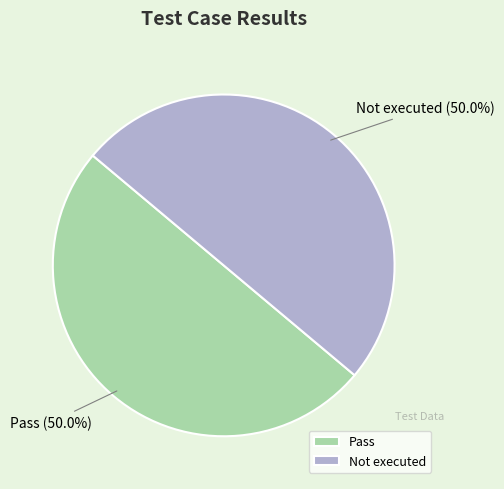

To the nearest percent, what percentage of the pie is Pass?

50%